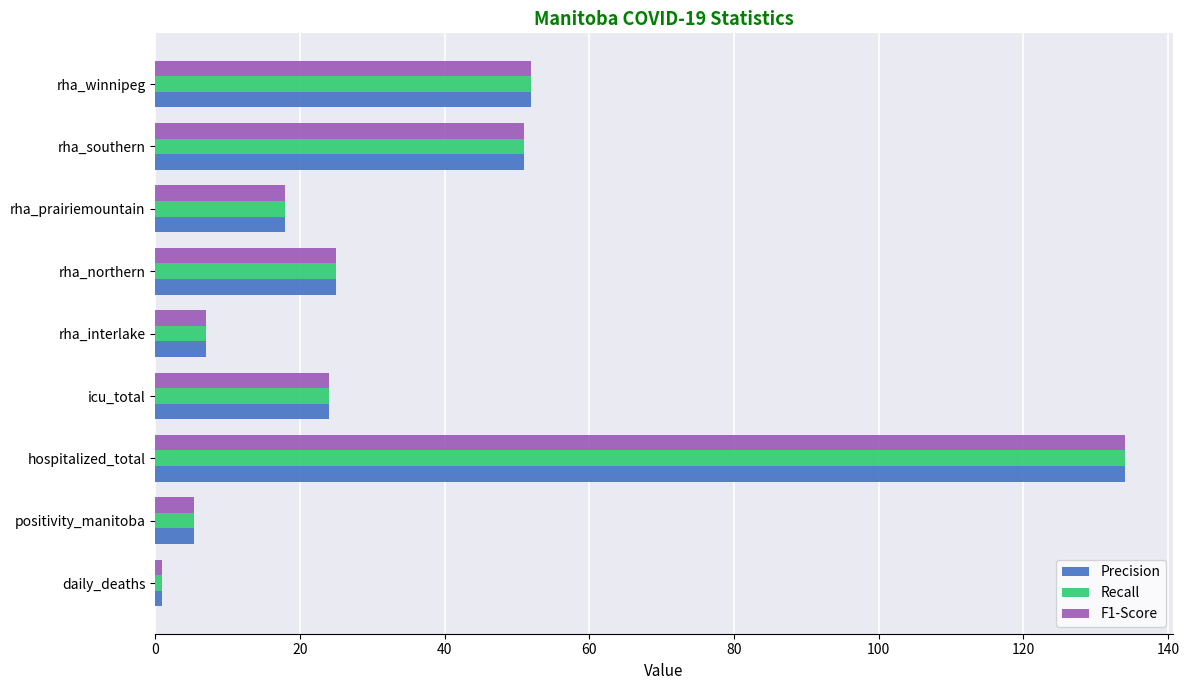

What is the sum of all Precision values?

317.4